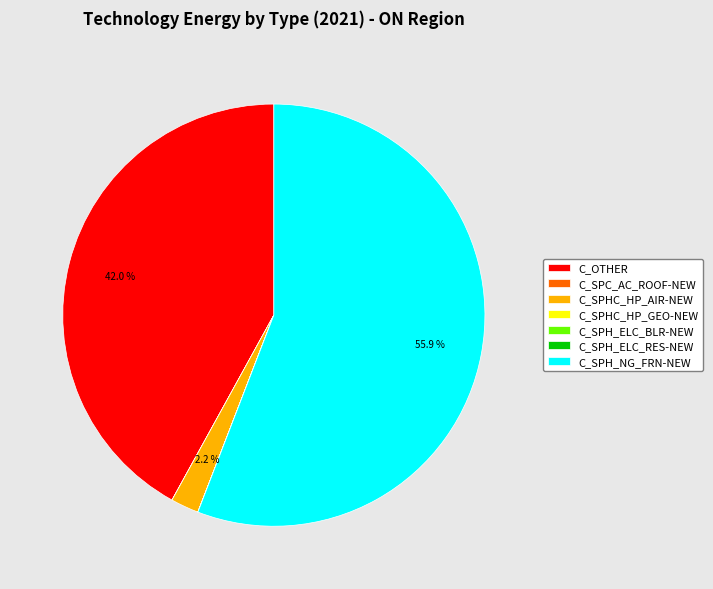

Which slice is the largest?

C_SPH_NG_FRN-NEW